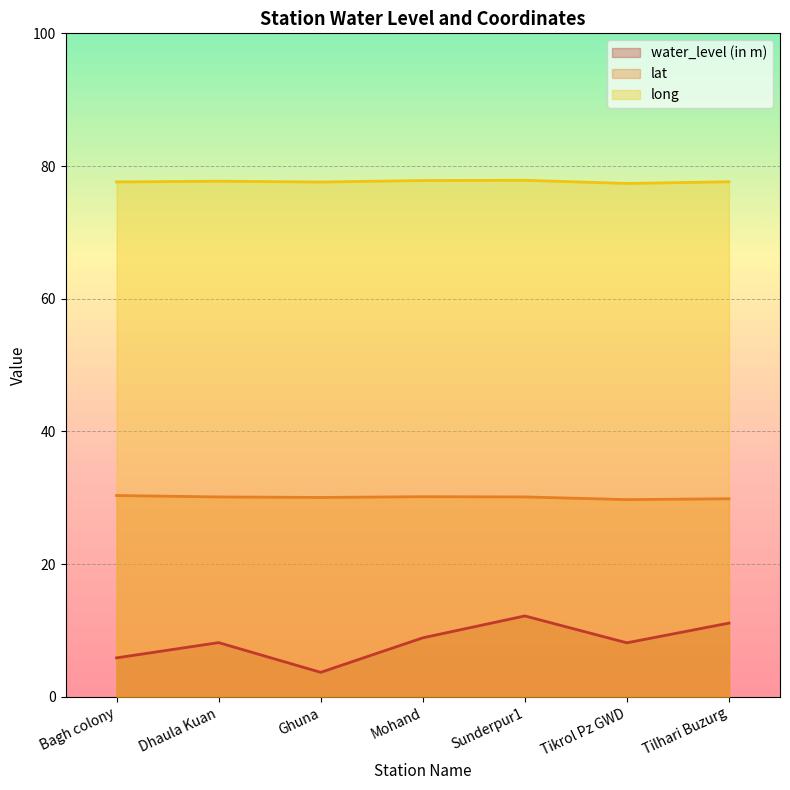

At how many categories does at least one series exceed 53?

7